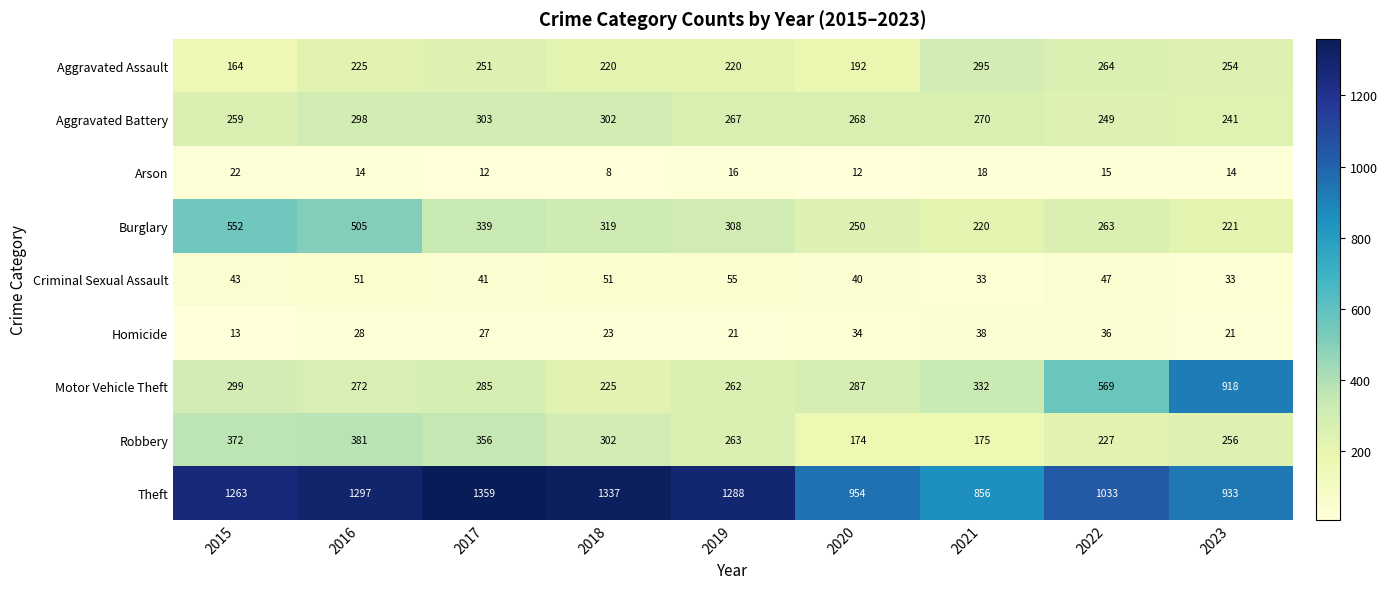

How many series are shown in this chart?

9